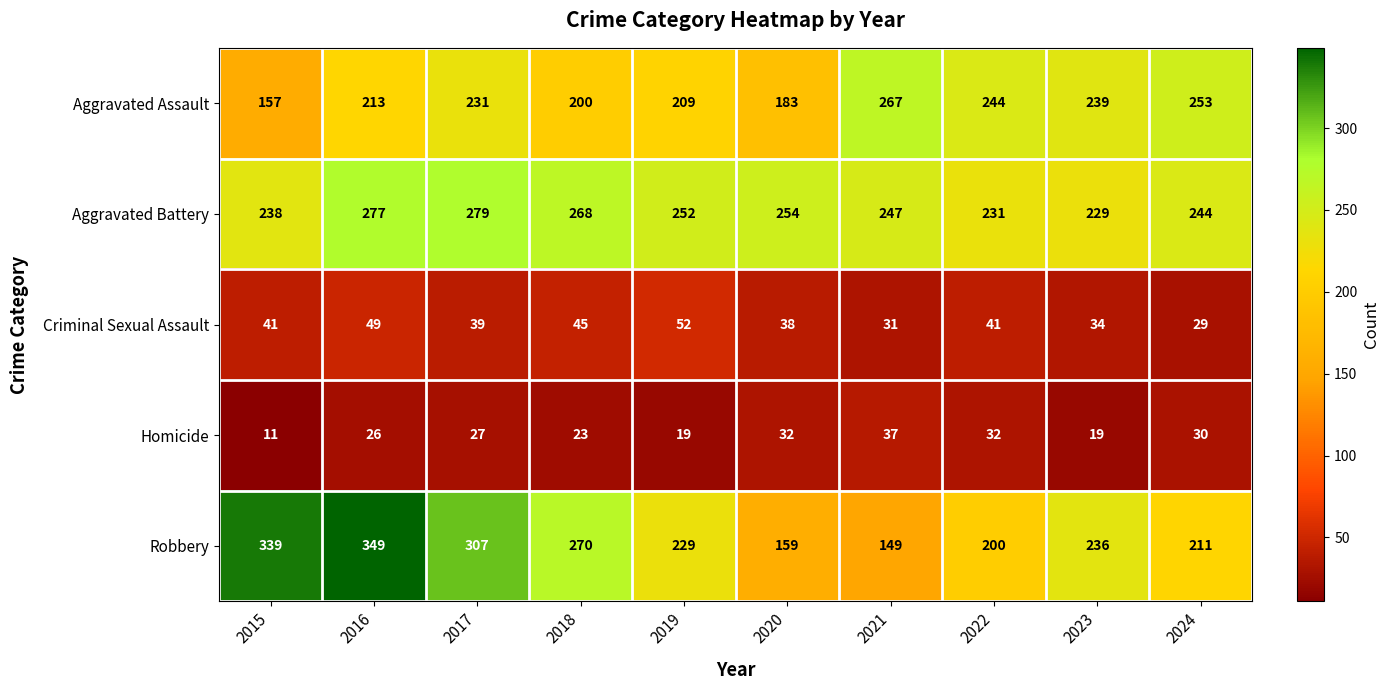

The value of Aggravated Battery at 2021 is 382. True or false?

False